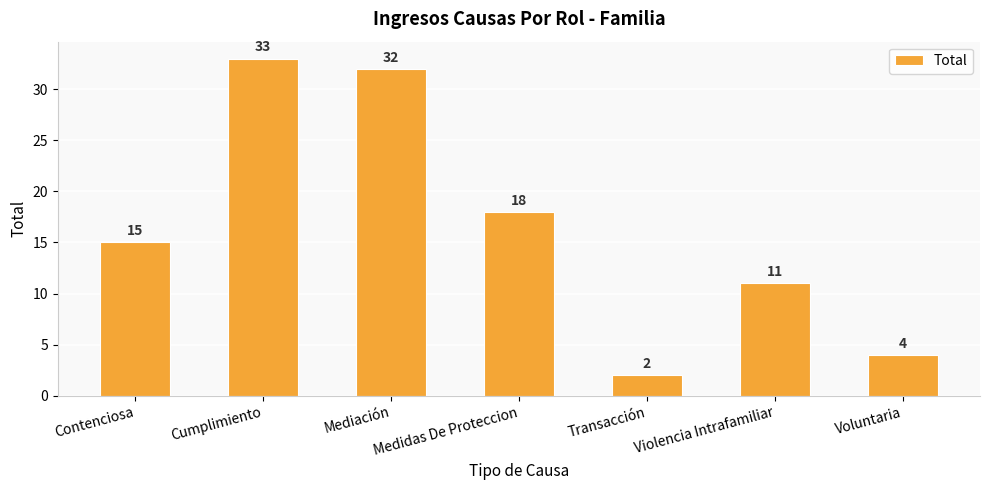

What is the average value?

16